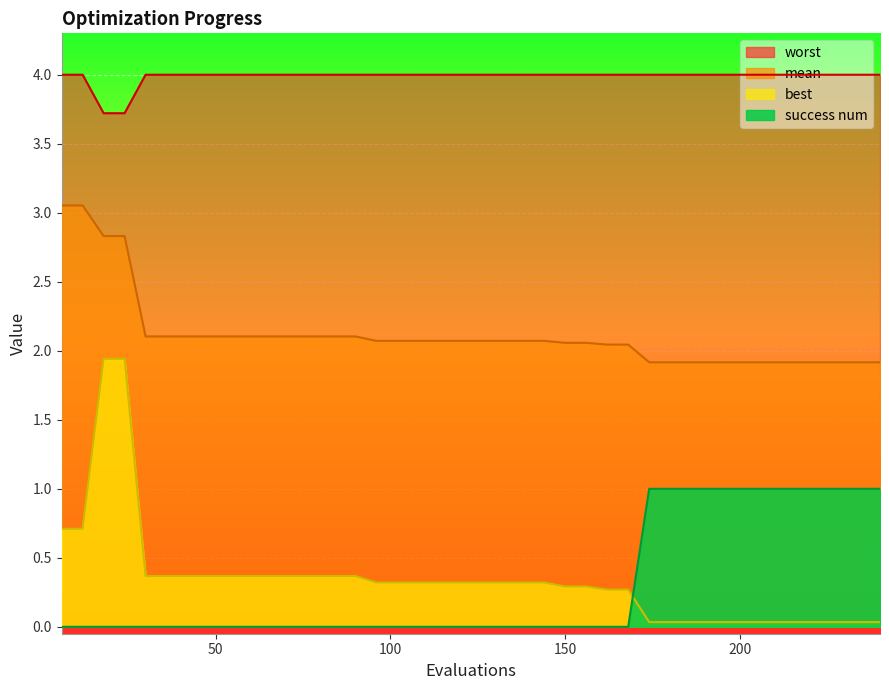

True or false: worst and mean cross at least once.

False